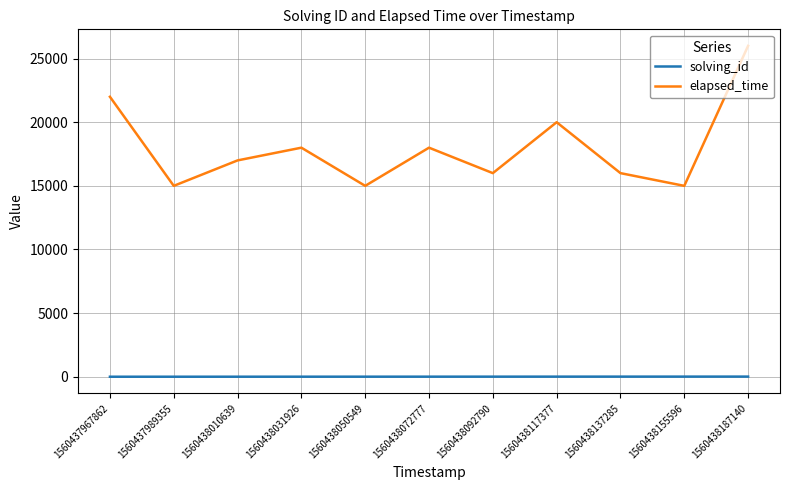

What are all the series names shown in the legend?

solving_id, elapsed_time